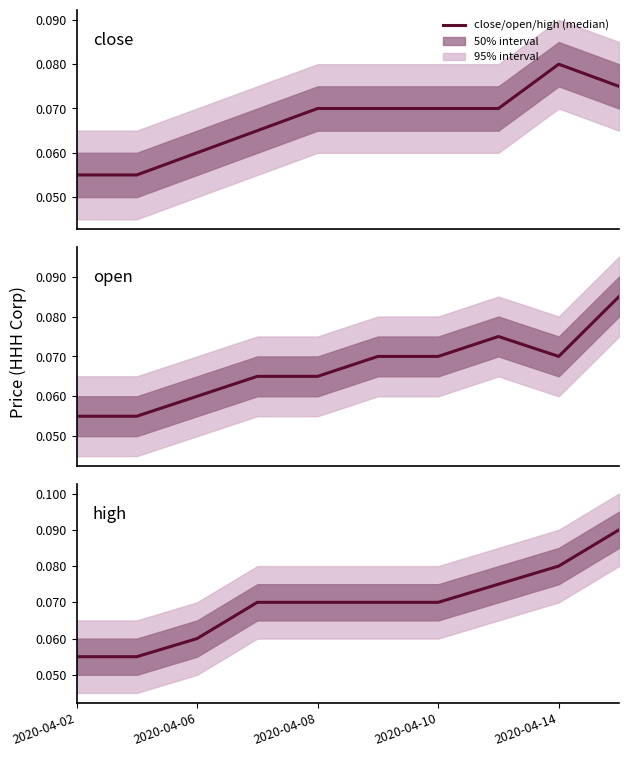

What is the maximum value for close?

0.1